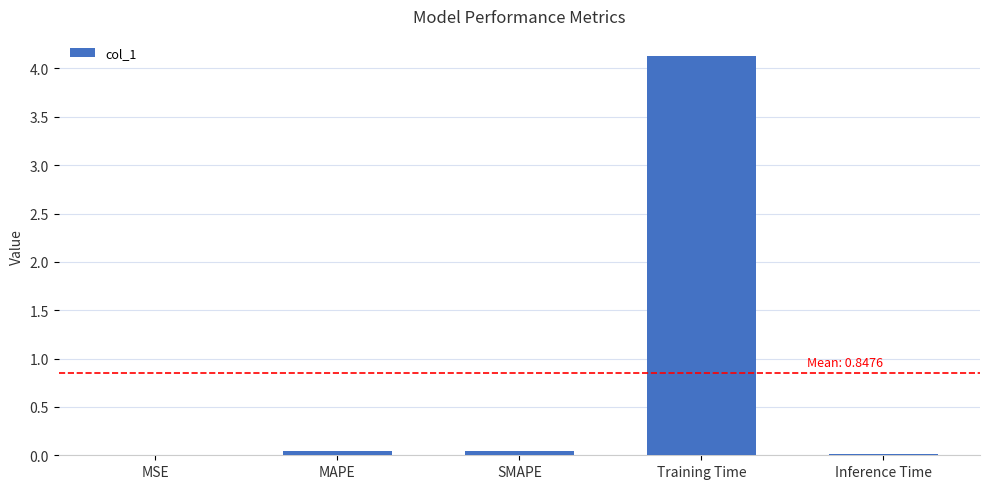

Which has a higher value, Training Time or Inference Time?

Training Time